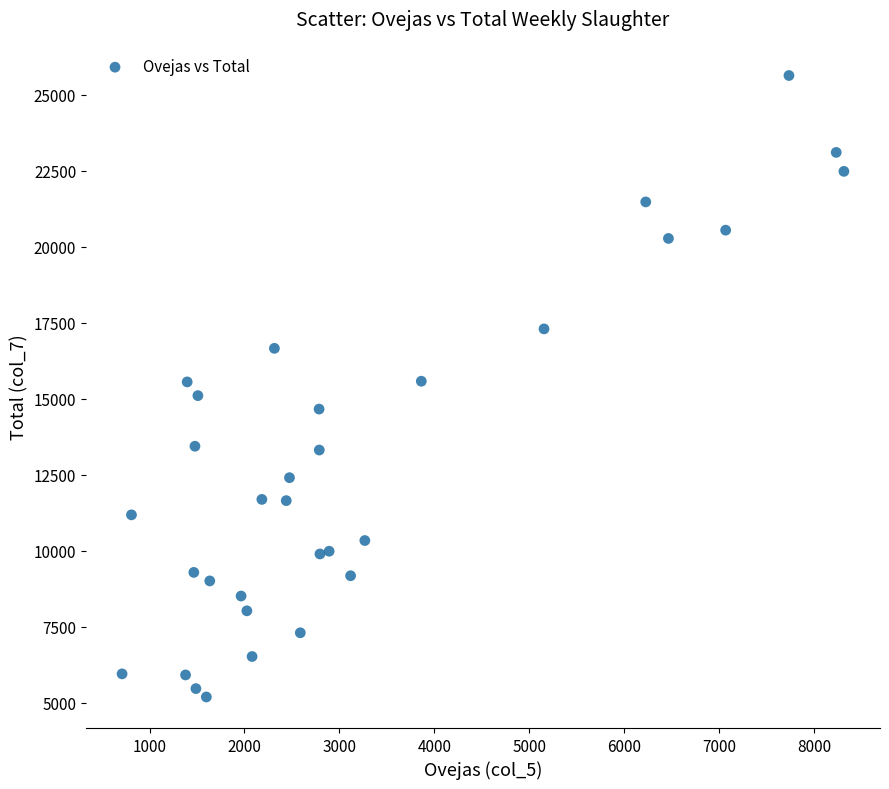

What is the range of Y values (max minus min)?

20430